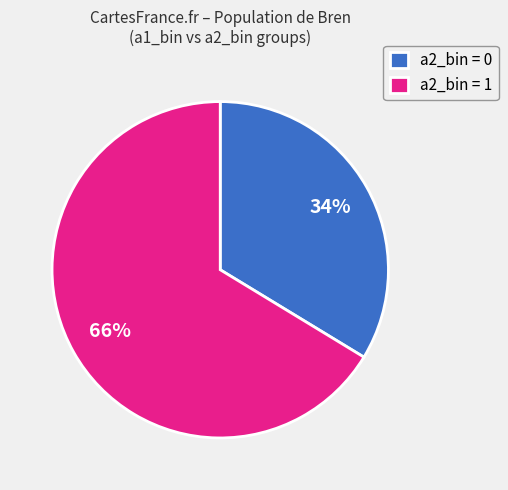

Is there a majority slice in this chart?

Yes